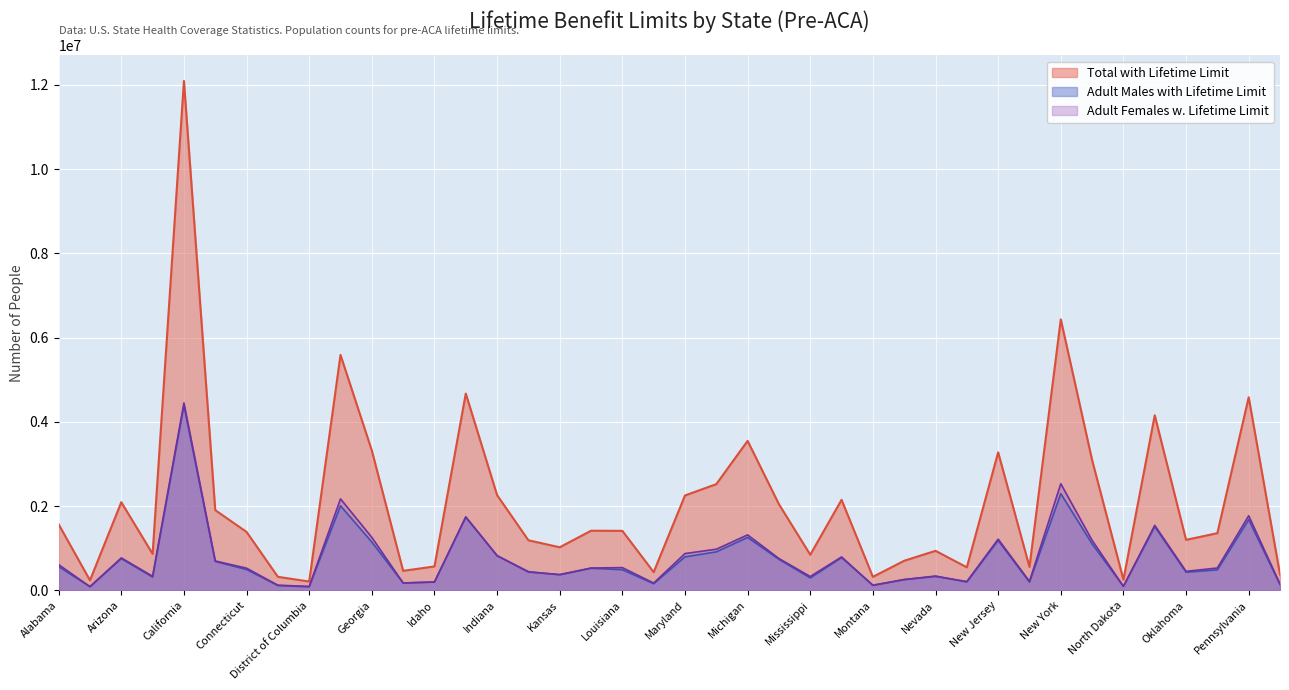

What position from the left is Michigan?

23